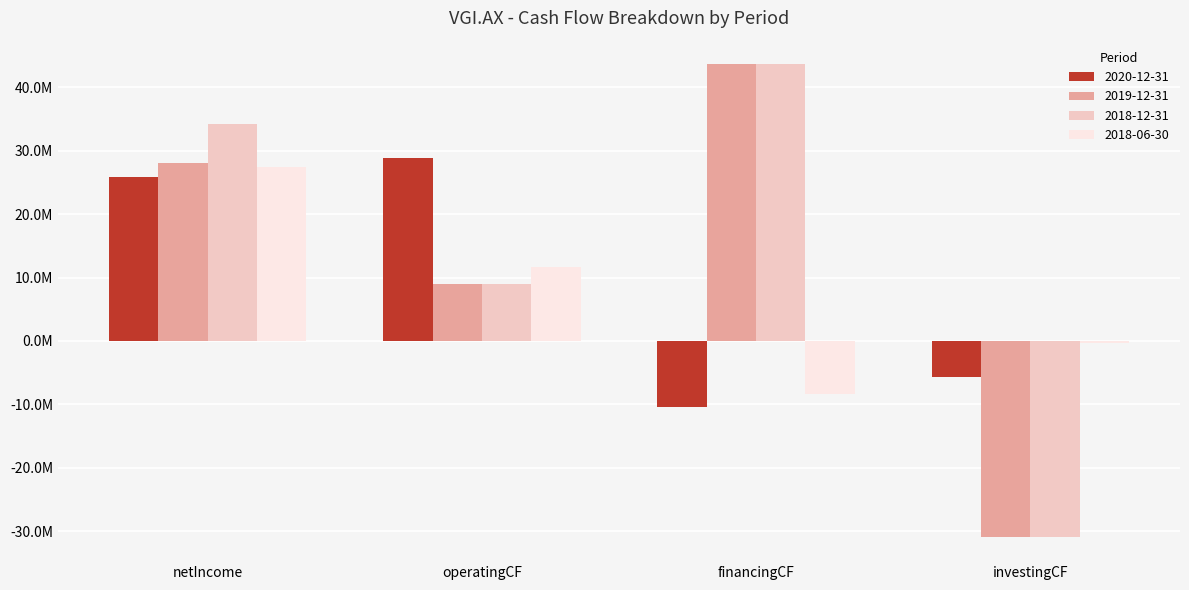

What are all the series names shown in the legend?

2020-12-31, 2019-12-31, 2018-12-31, 2018-06-30